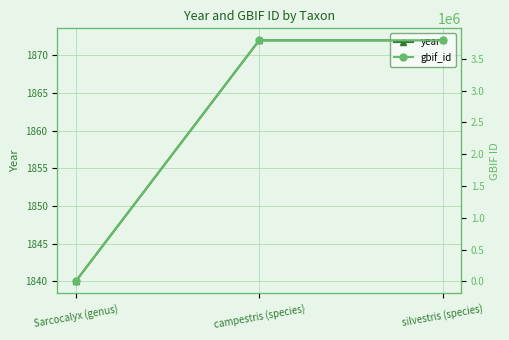

True or false: year has a value of 1173 at campestris (species).

False